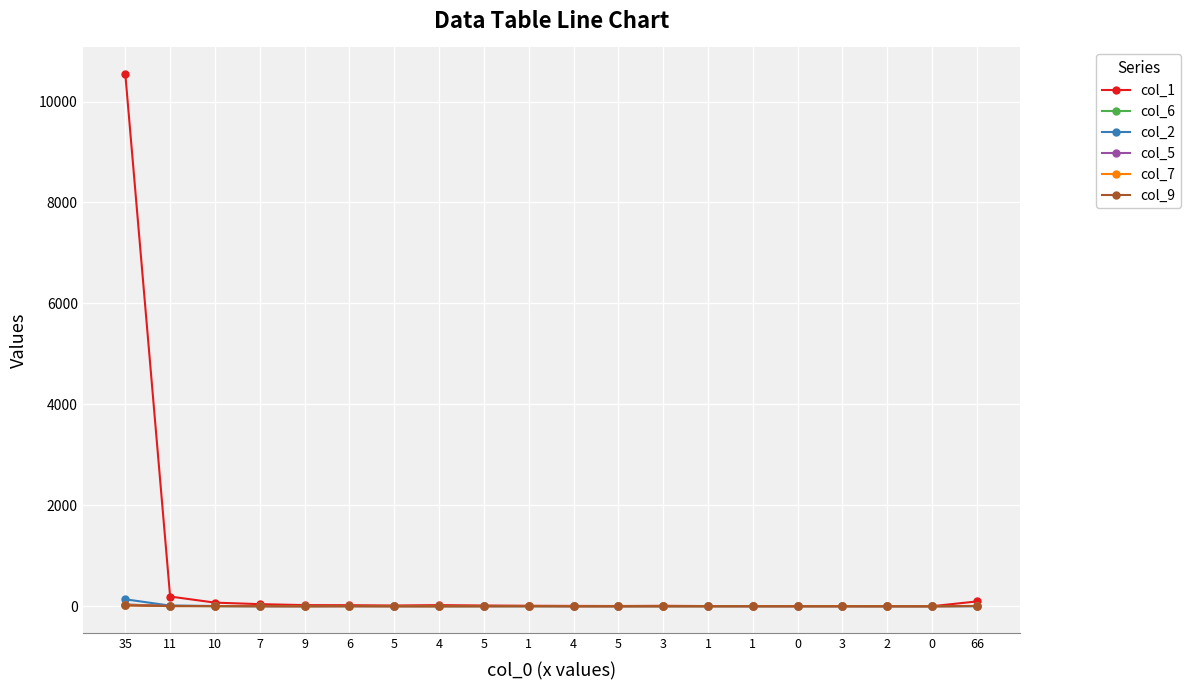

How many data points does each series have?

20